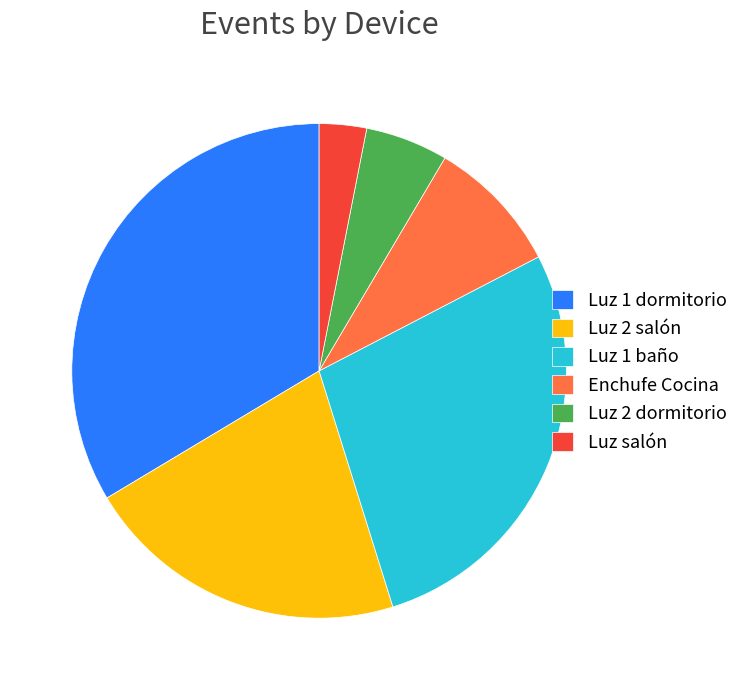

How many slices are in this pie chart?

6